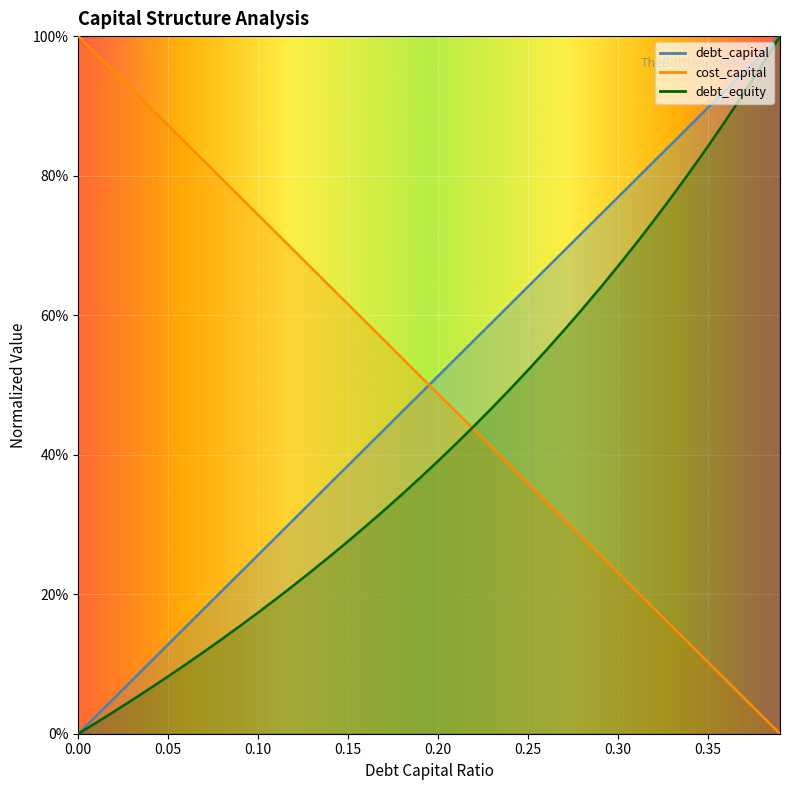

Reading left to right, list all the values displayed in this chart.

debt_capital: 0.0	0.0	0.1	0.1	0.1	0.1	0.2	0.2	0.2	0.2	0.3	0.3	0.3	0.3	0.4	0.4	0.4	0.4	0.5	0.5	0.5	0.5	0.6	0.6	0.6	0.6	0.7	0.7	0.7	0.7	0.8	0.8	0.8	0.8	0.9	0.9	0.9	0.9	1.0	1.0
cost_capital: 1.0	1.0	0.9	0.9	0.9	0.9	0.8	0.8	0.8	0.8	0.7	0.7	0.7	0.7	0.6	0.6	0.6	0.6	0.5	0.5	0.5	0.5	0.4	0.4	0.4	0.4	0.3	0.3	0.3	0.3	0.2	0.2	0.2	0.2	0.1	0.1	0.1	0.1	0.0	0.0
debt_equity: 0.0	0.0	0.0	0.0	0.1	0.1	0.1	0.1	0.1	0.2	0.2	0.2	0.2	0.2	0.3	0.3	0.3	0.3	0.3	0.4	0.4	0.4	0.4	0.5	0.5	0.5	0.5	0.6	0.6	0.6	0.7	0.7	0.7	0.8	0.8	0.8	0.9	0.9	1.0	1.0